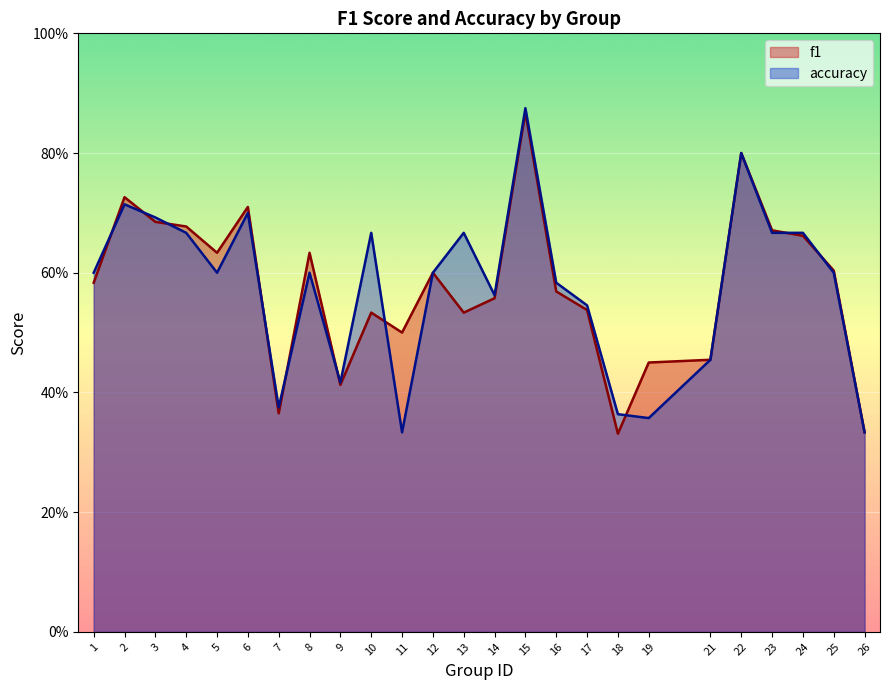

The f1 series shows 0.5 at 10. True or false?

True